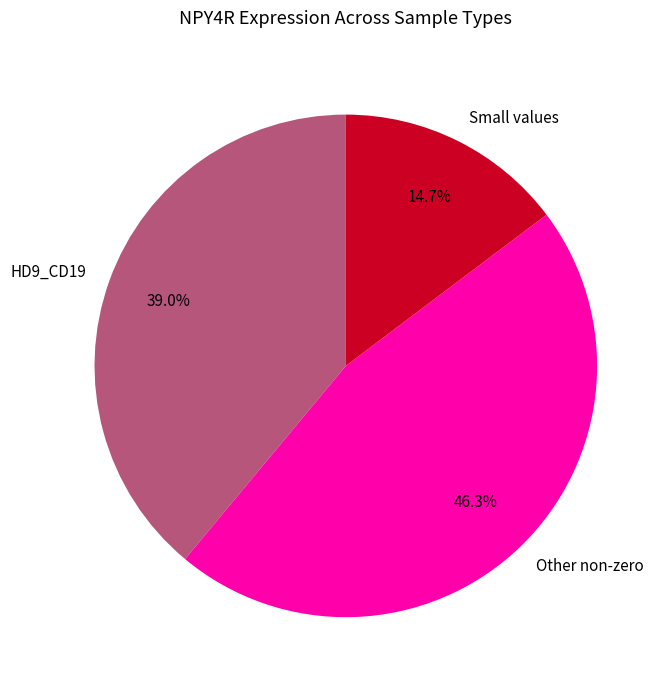

Is the sum of HD9_CD19 and Small values greater than half?

Yes